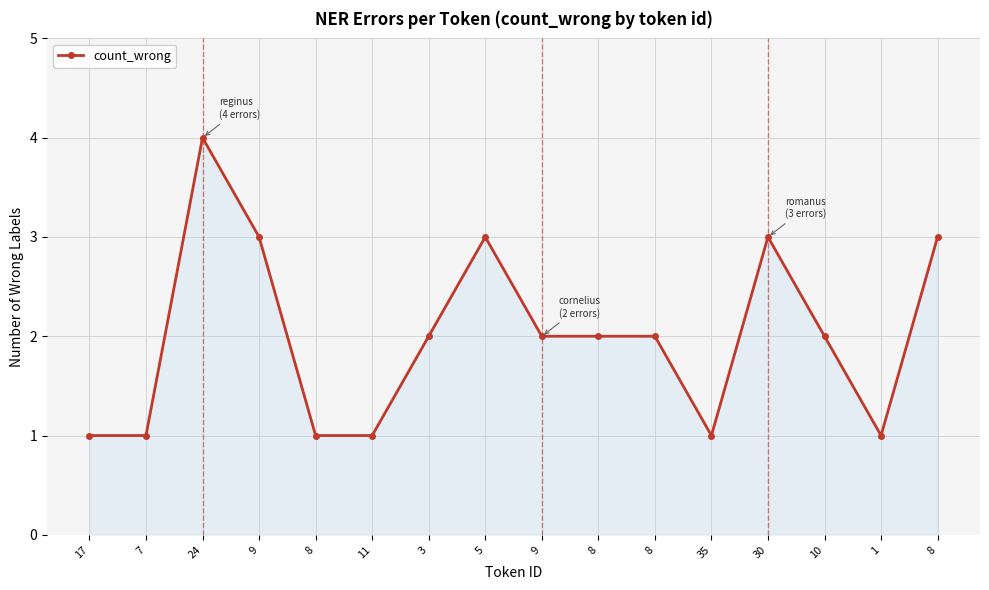

What is the change in value from 24 to 30?

-1